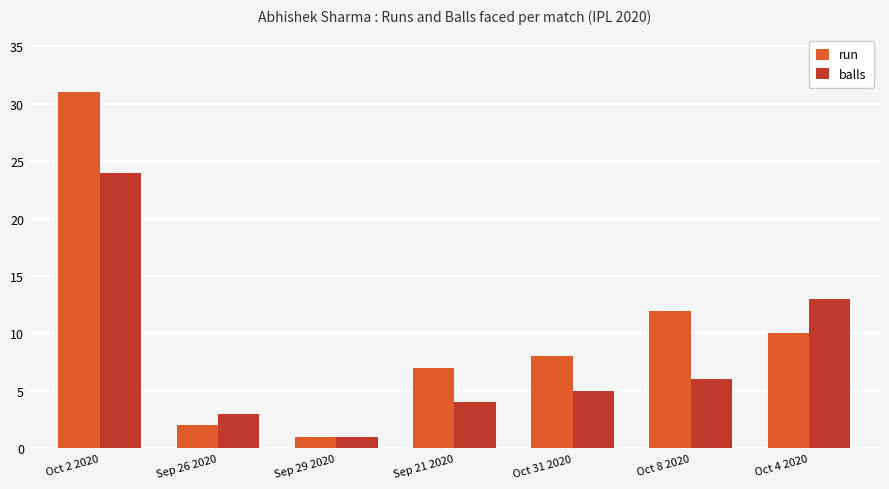

At which label is balls closest to 12?

Oct 4 2020